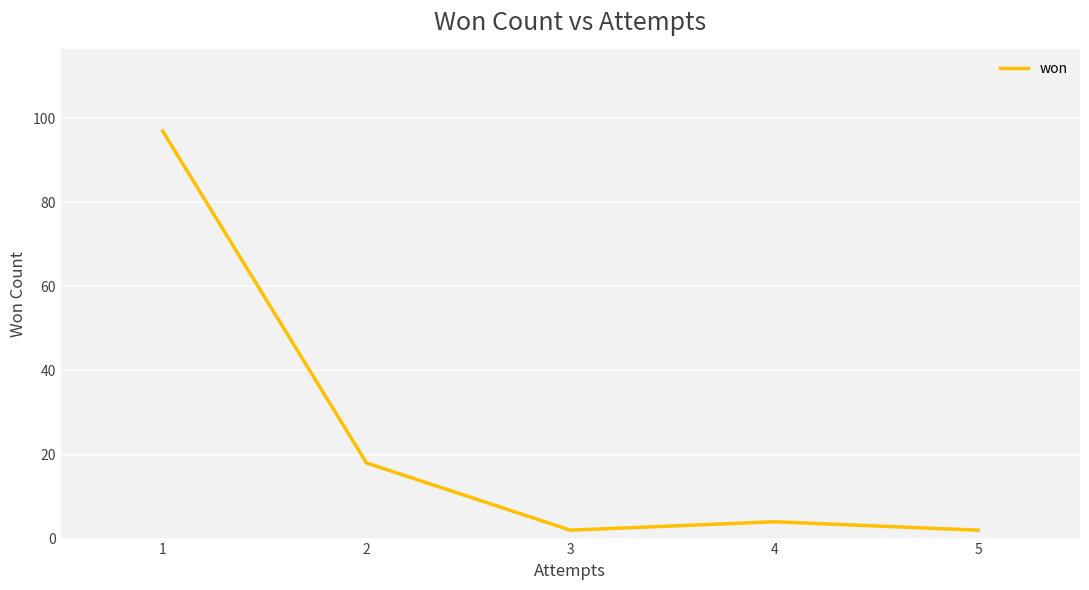

Reading right to left, list all the values displayed in this chart.

2	4	2	18	97